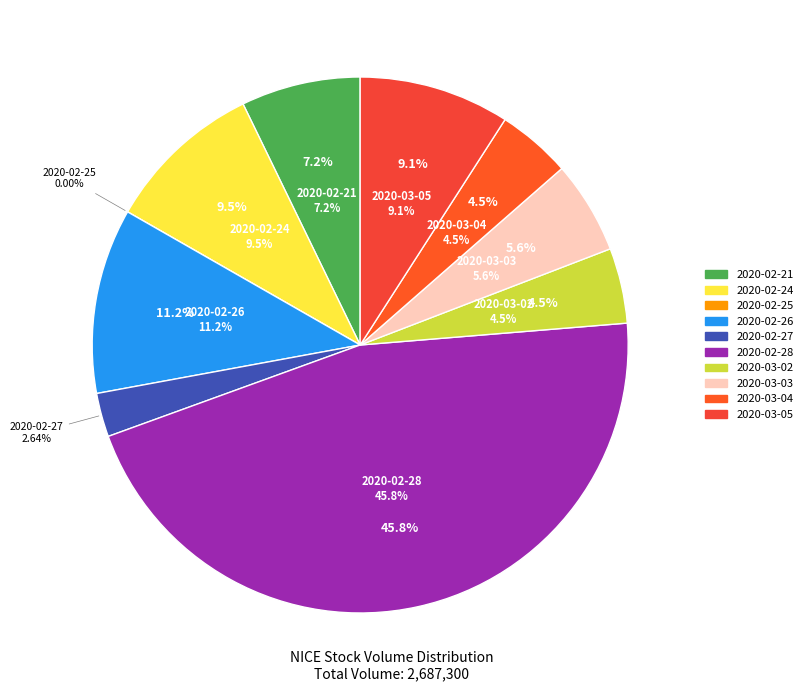

To the nearest percent, what percentage of the pie is 2020-02-24?

10%